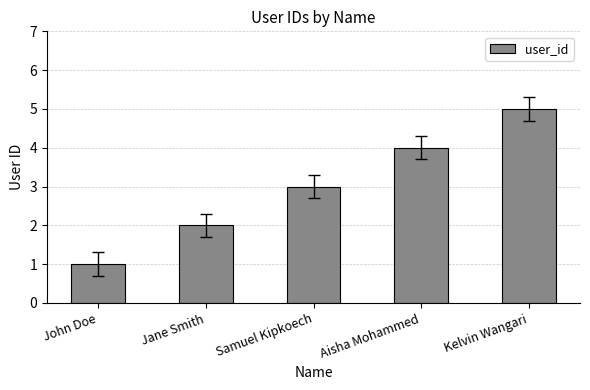

At which category does the chart reach its minimum across all series?

John Doe